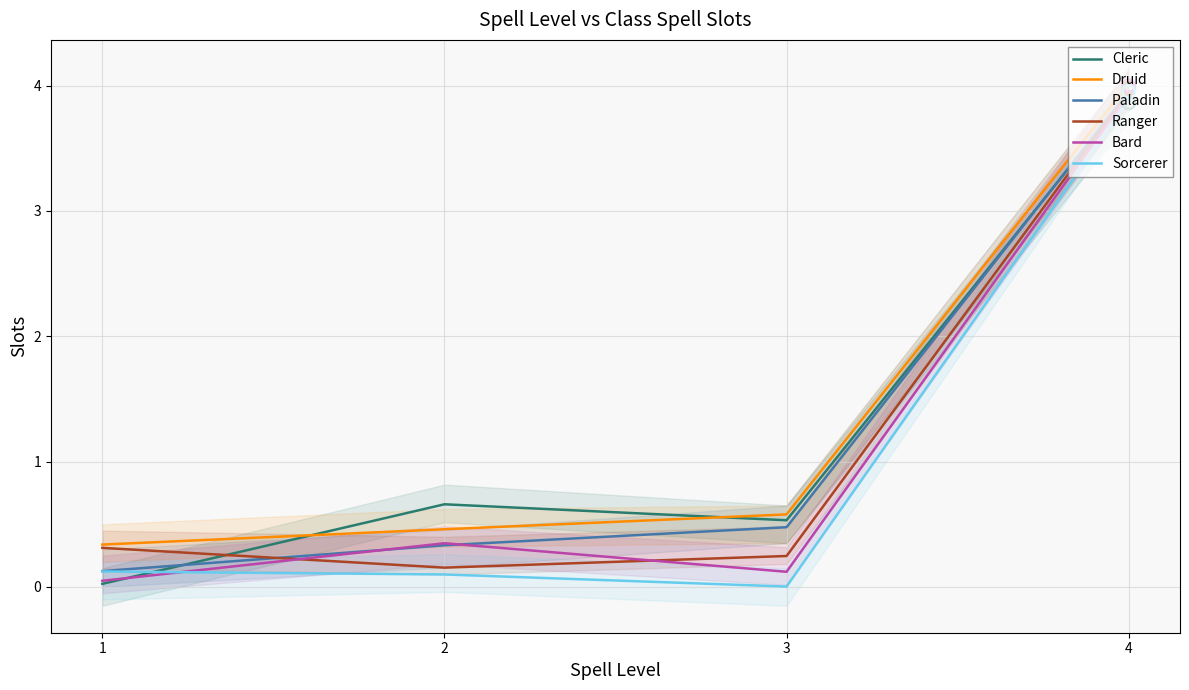

Which series has the widest spread of Y values?

Cleric